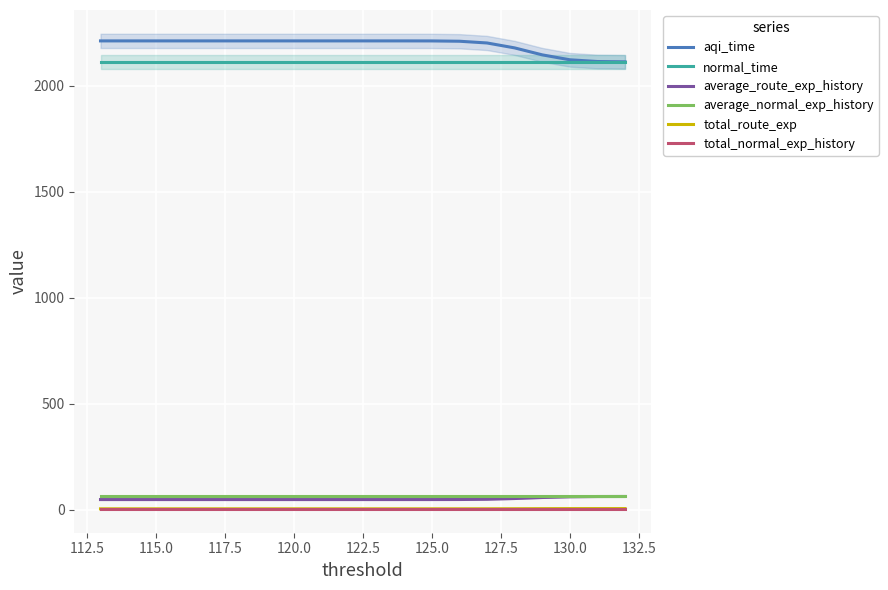

Rank the series at 115.0 from lowest to highest value.

total_route_exp, total_normal_exp_history, average_route_exp_history, average_normal_exp_history, normal_time, aqi_time